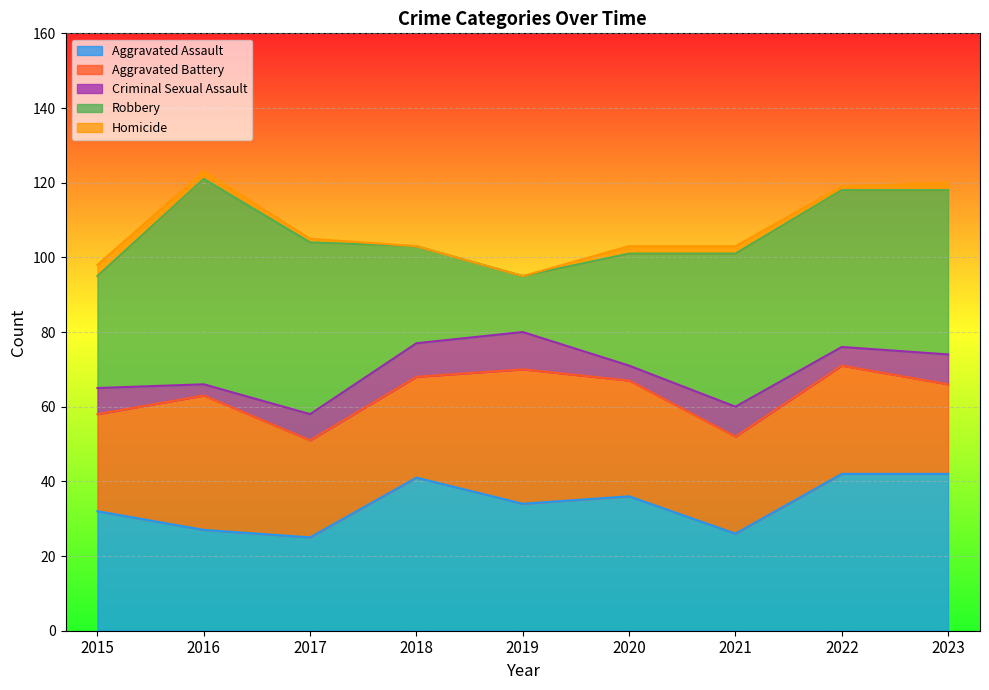

Where does the Aggravated Assault series first go above 34?

2018